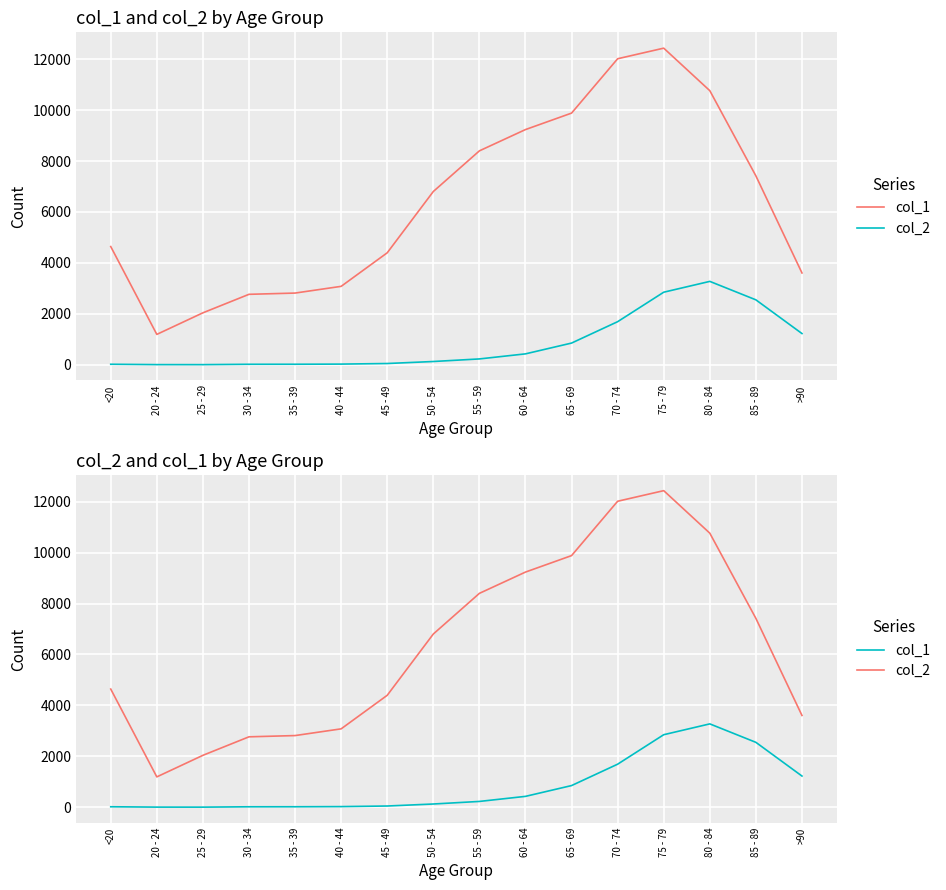

Rank the categories by col_2 value from highest to lowest.

75 - 79, 70 - 74, 80 - 84, 65 - 69, 60 - 64, 55 - 59, 85 - 89, 50 - 54, <20, 45 - 49, >90, 40 - 44, 35 - 39, 30 - 34, 25 - 29, 20 - 24